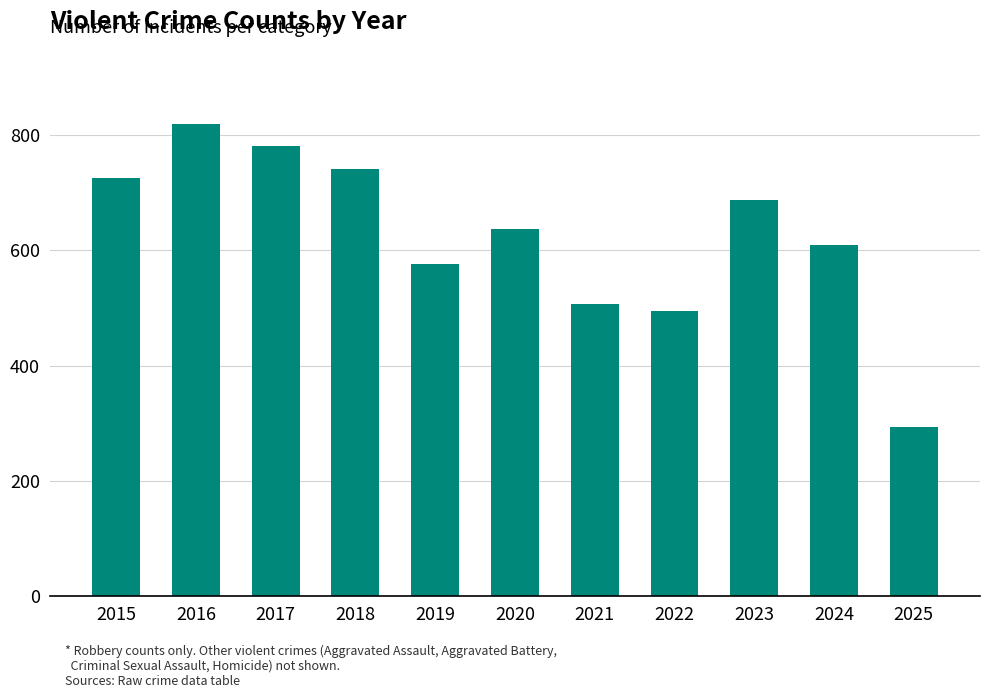

Is it true that the value at 2025 is 293?

True